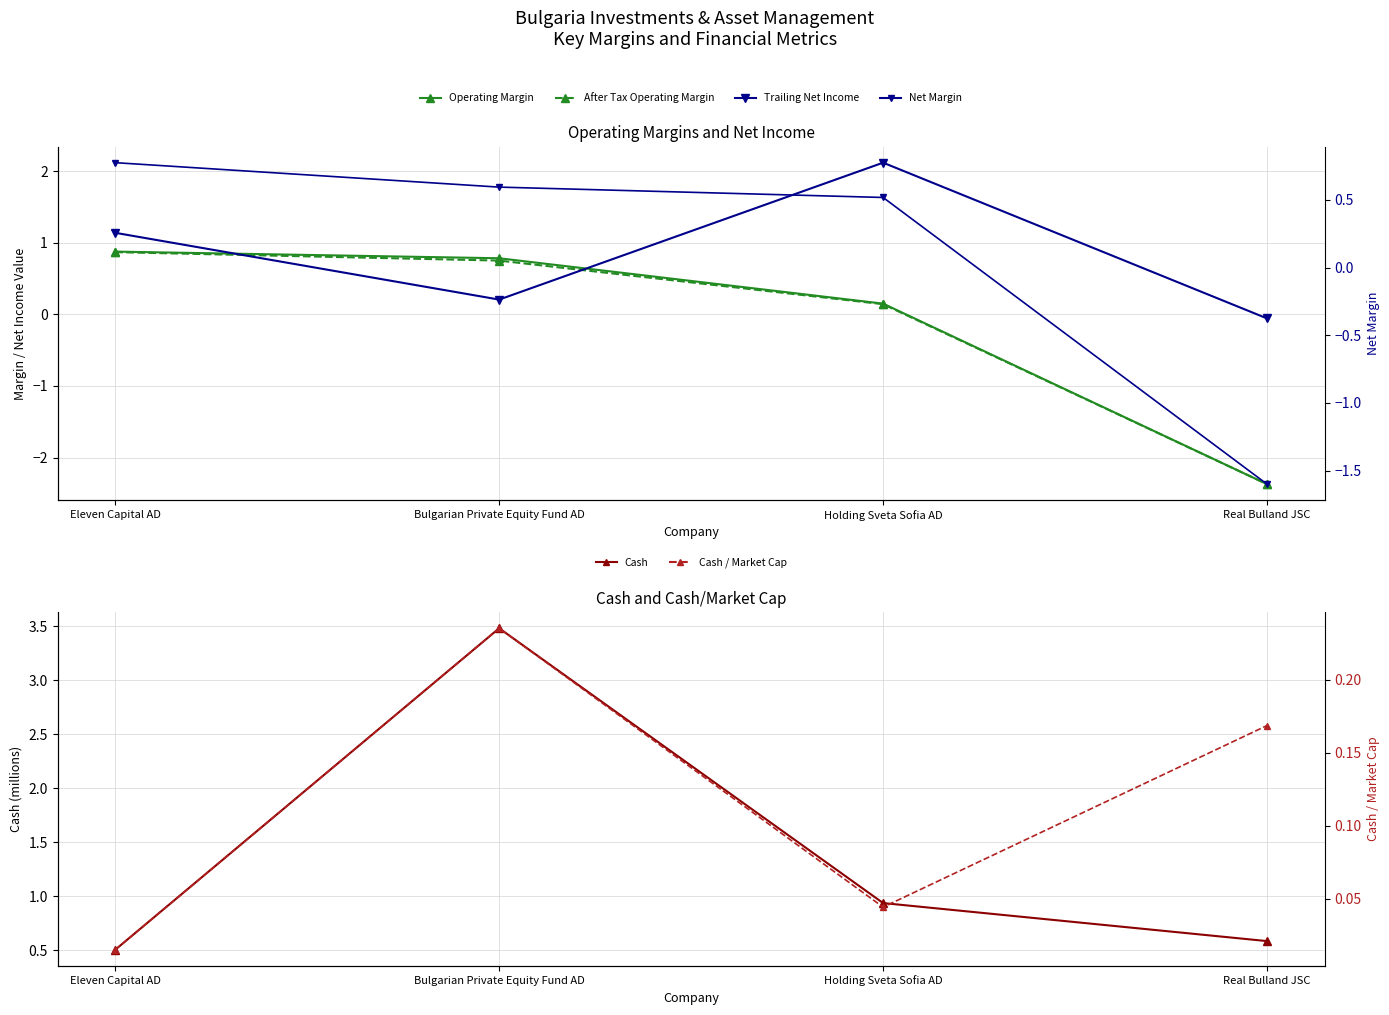

How many positive values does the Operating Margin series have?

3